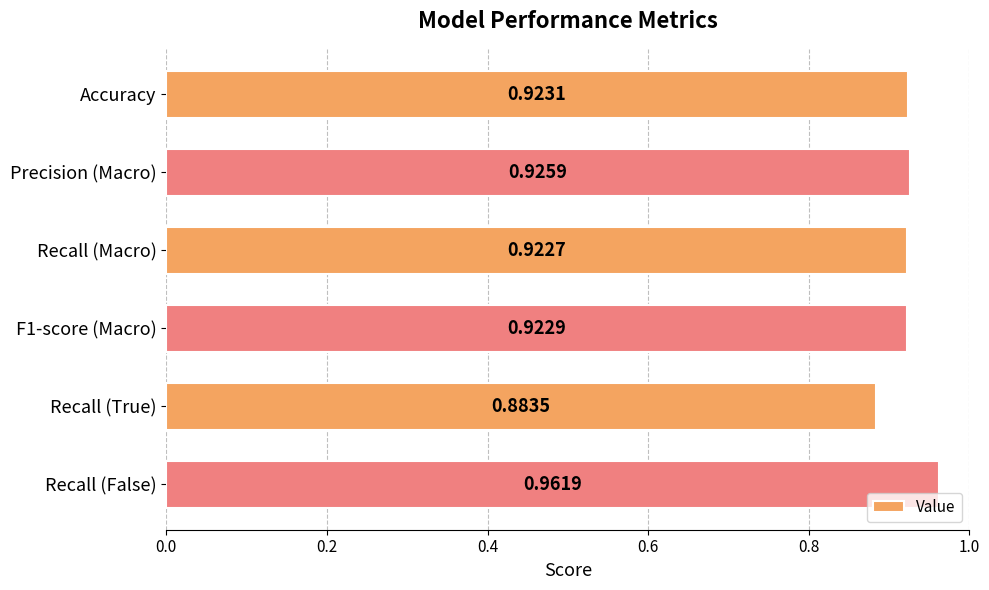

Between Recall (True) and Accuracy, which is larger?

Accuracy